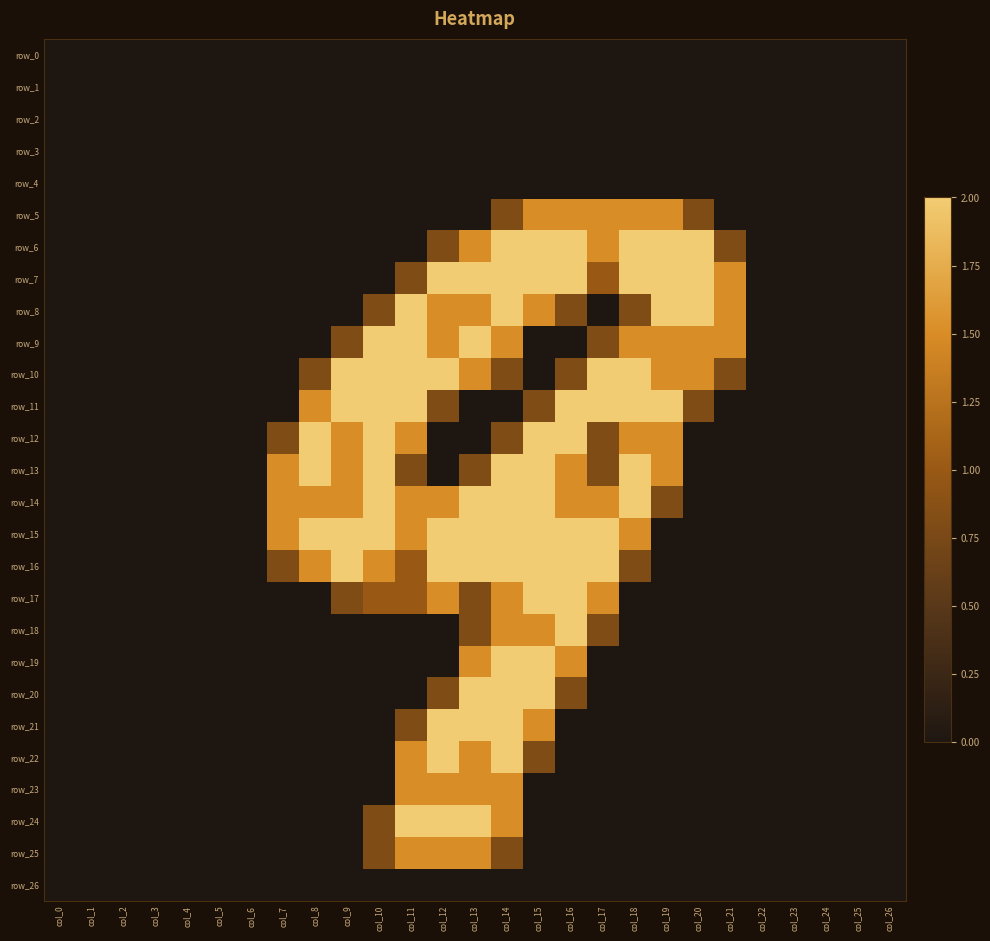

The row_26 series shows 0.0 at col_13. True or false?

True